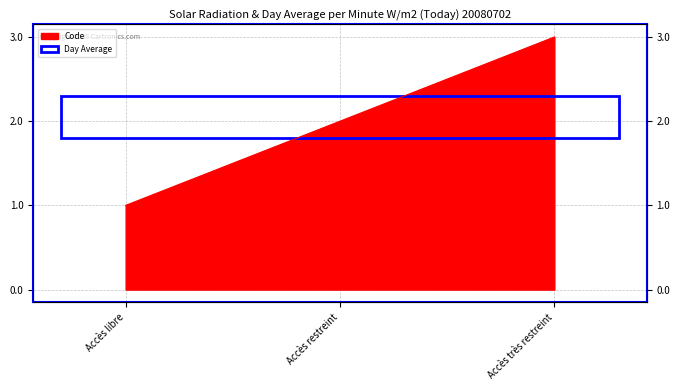

Reading left to right, what are all the values shown in this chart?

1	2	3